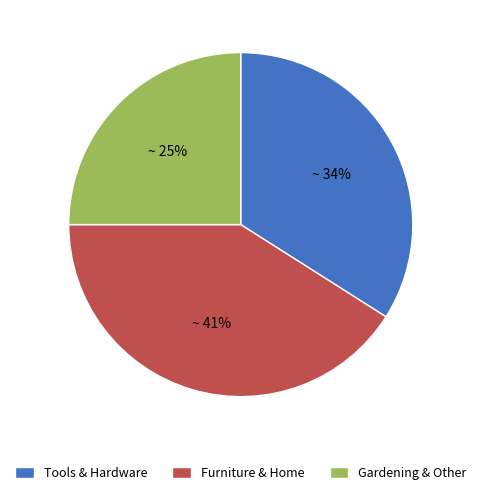

To the nearest percent, what percentage of the pie is Furniture & Home?

41%